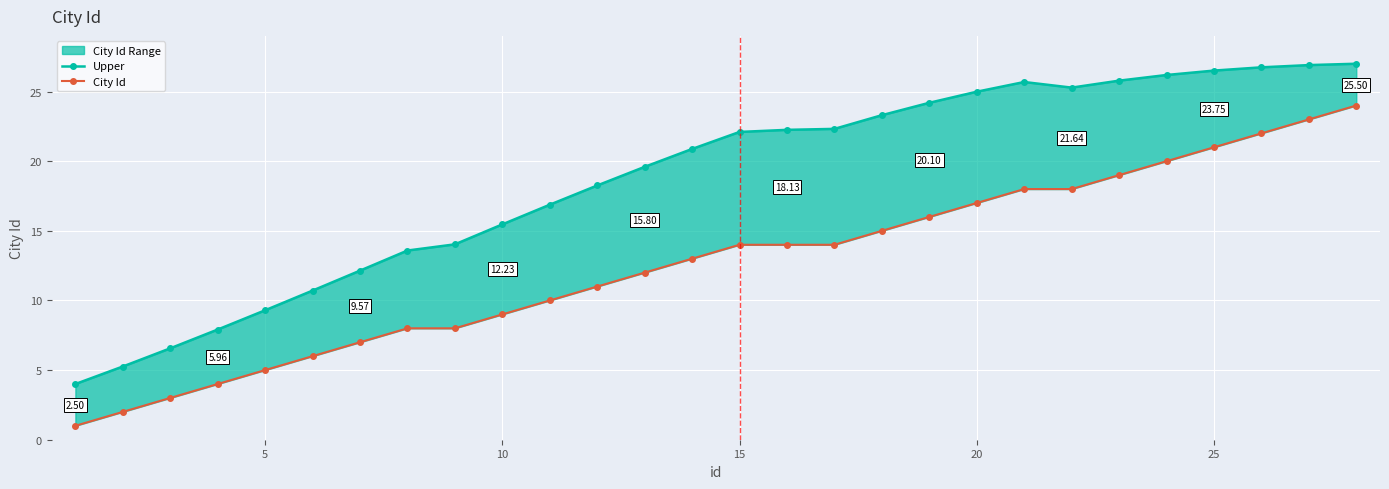

Reading right to left, transcribe all the data shown in this chart.

Upper: 27.0	26.9	26.7	26.5	26.2	25.8	25.3	25.7	25.0	24.2	23.3	22.3	22.3	22.1	20.9	19.6	18.3	16.9	15.5	14.0	13.6	12.1	10.7	9.3	7.9	6.6	5.3	4.0
City Id: 24.0	23.0	22.0	21.0	20.0	19.0	18.0	18.0	17.0	16.0	15.0	14.0	14.0	14.0	13.0	12.0	11.0	10.0	9.0	8.0	8.0	7.0	6.0	5.0	4.0	3.0	2.0	1.0